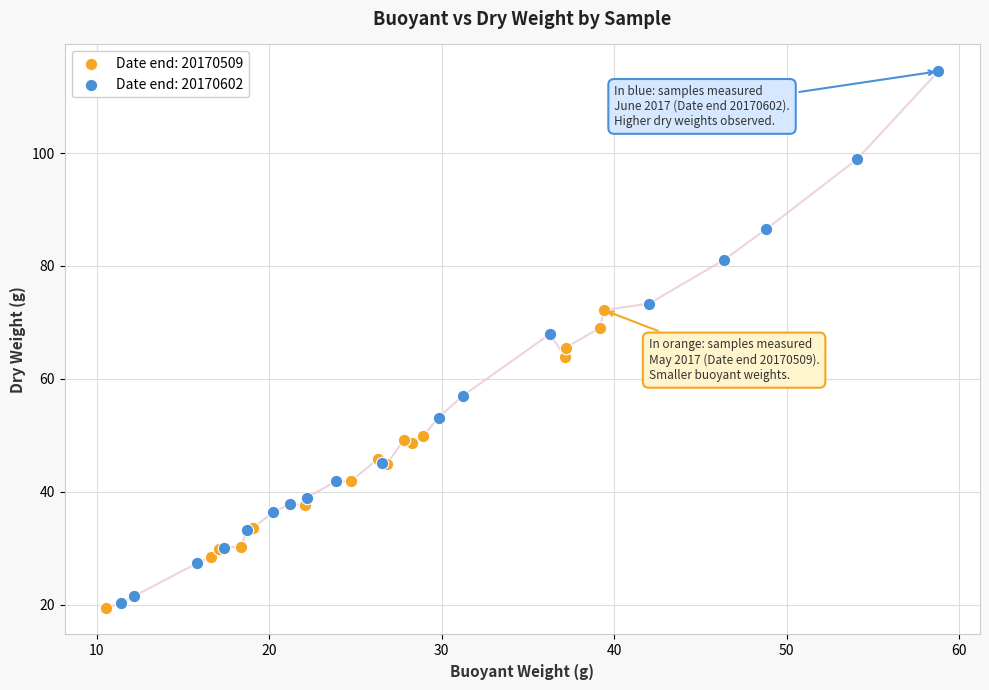

Which series has the largest Y range (max minus min)?

Date end: 20170602